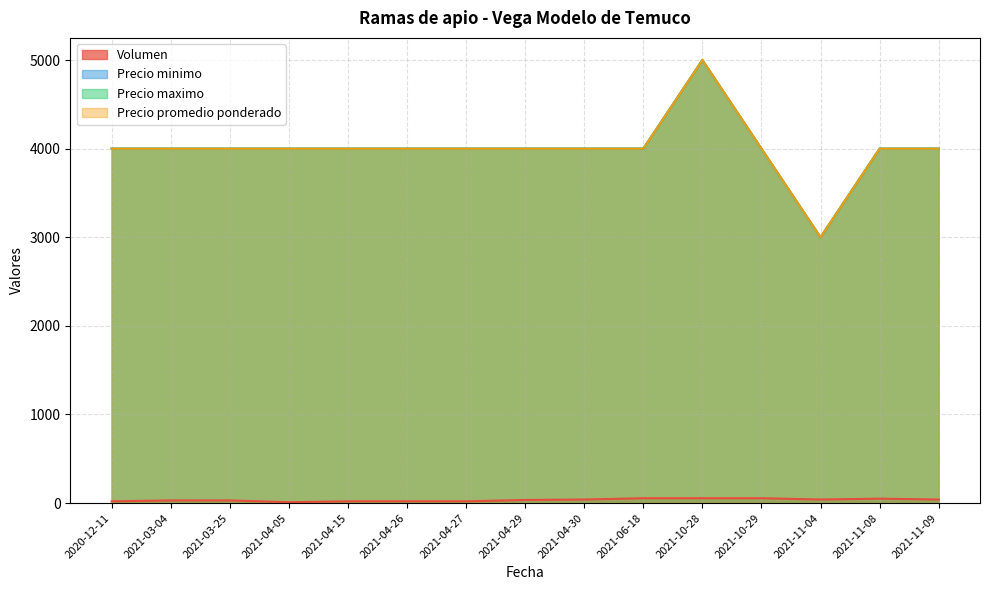

True or false: Precio minimo and Volumen cross at least once.

False